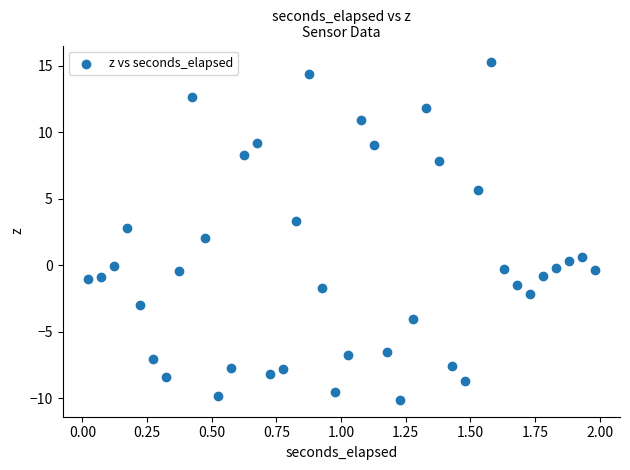

What is the range of X values (max minus min)?

2.0